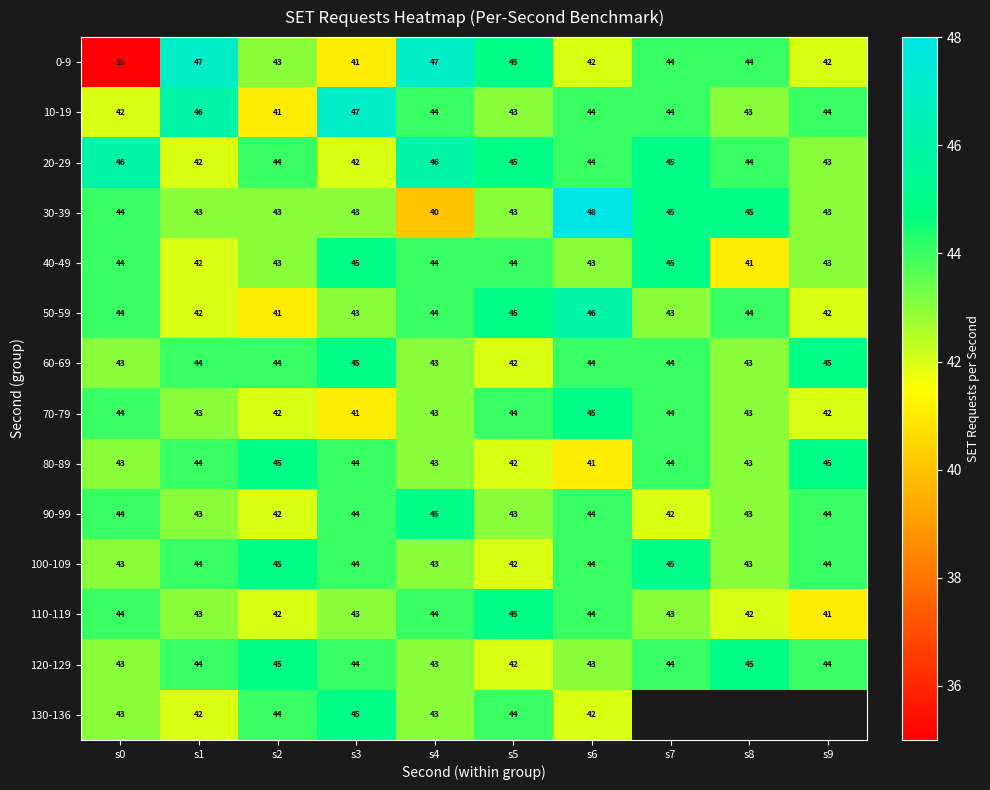

True or false: 90-99 has a value of 29.7 at s5.

False